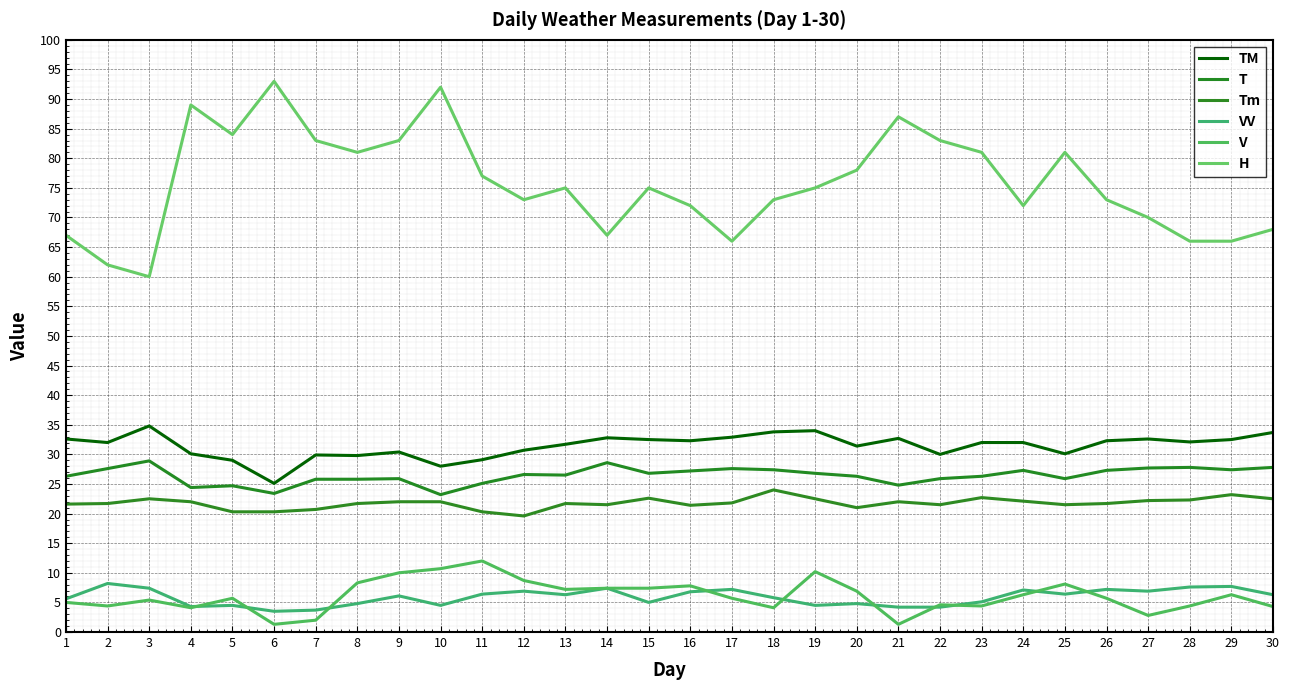

In Tm, how many points are higher than both neighbors (excluding endpoints)?

7